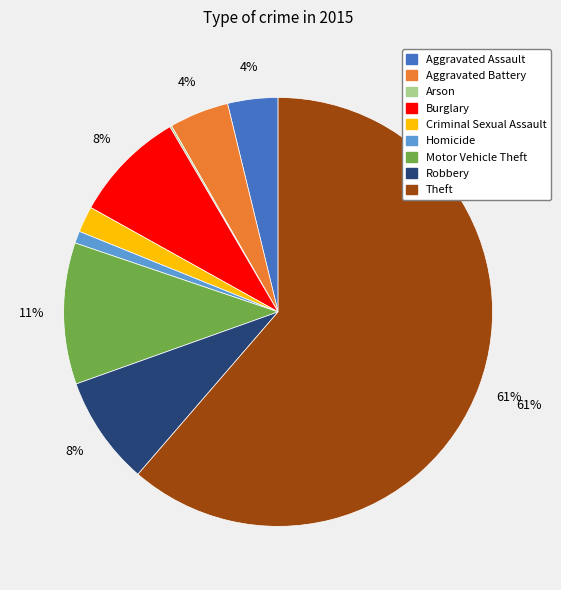

Which category accounts for the majority?

Theft